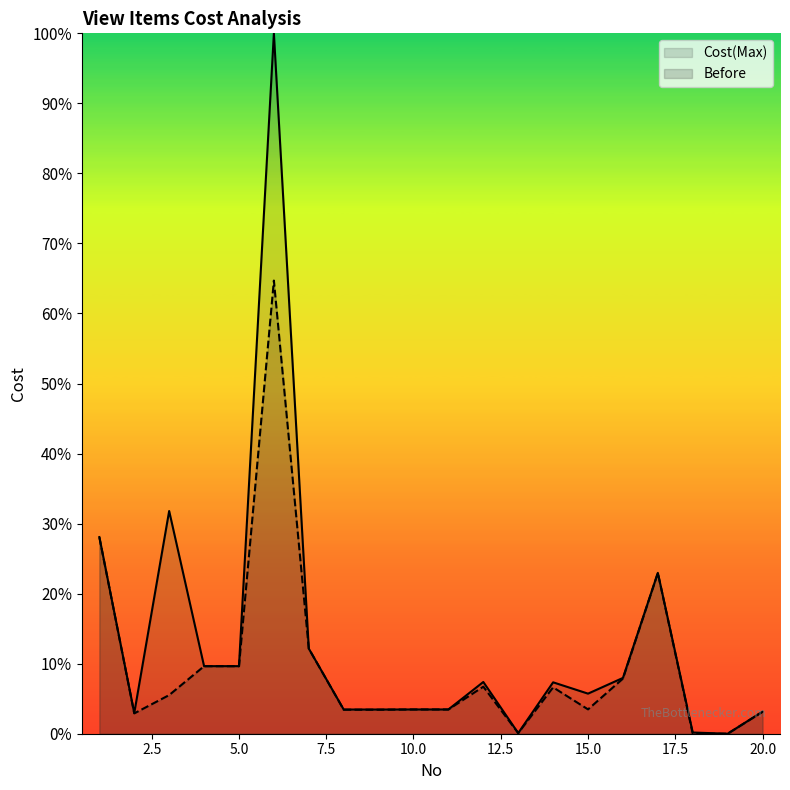

What are all the series names shown in the legend?

Cost(Max), Before